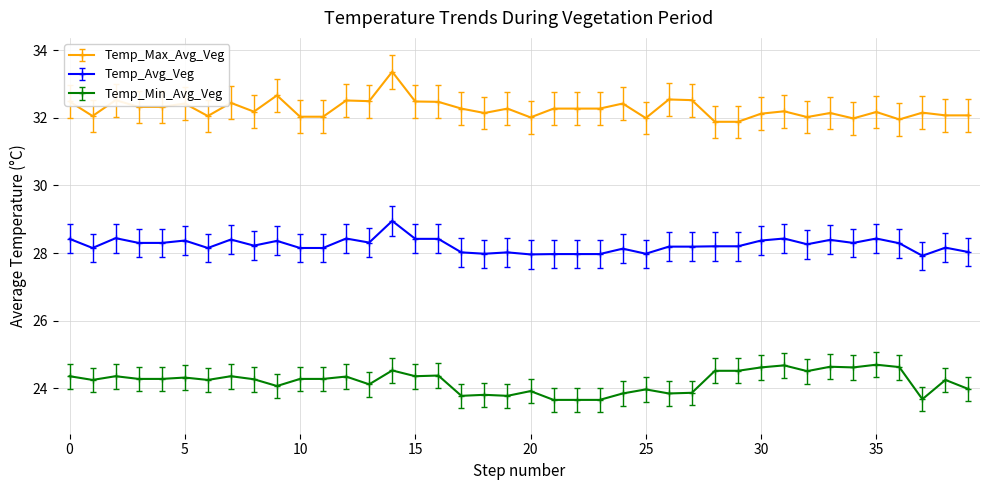

True or false: Temp_Max_Avg_Veg and Temp_Min_Avg_Veg intersect in this chart.

False